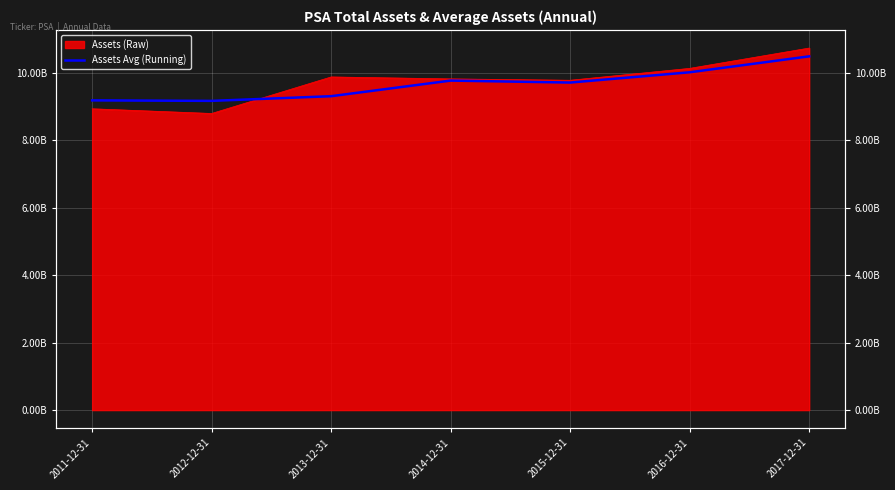

Where is the first local minimum?

2012-12-31